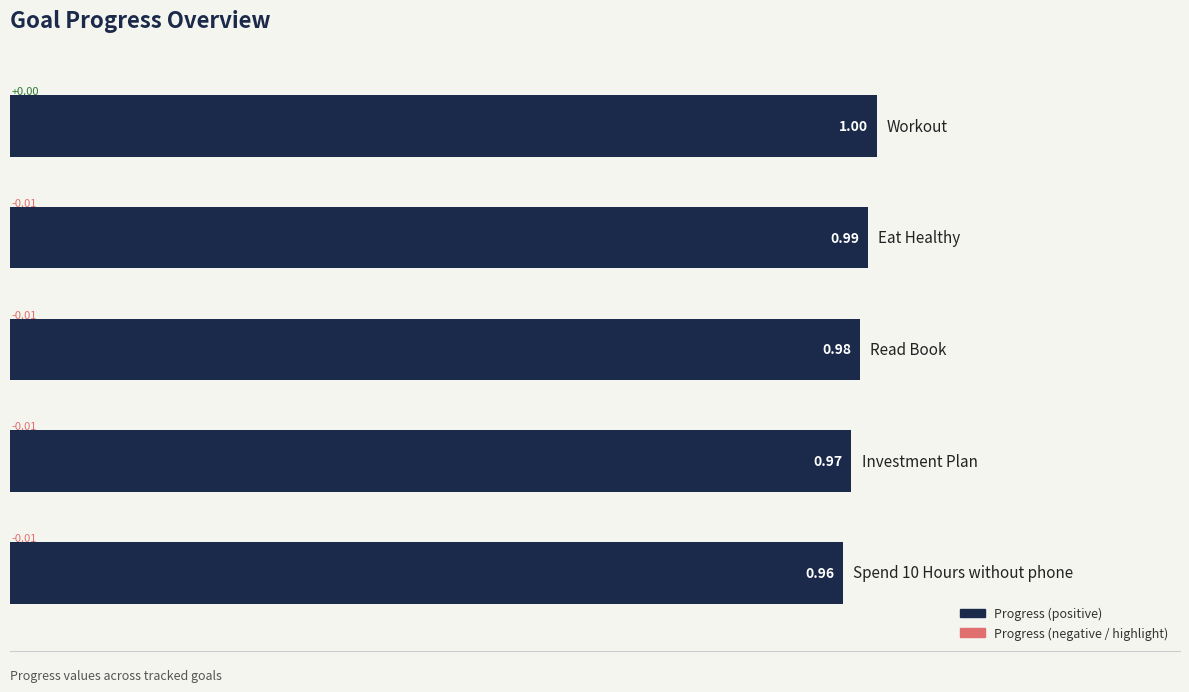

What is the sum of all values?

4.9